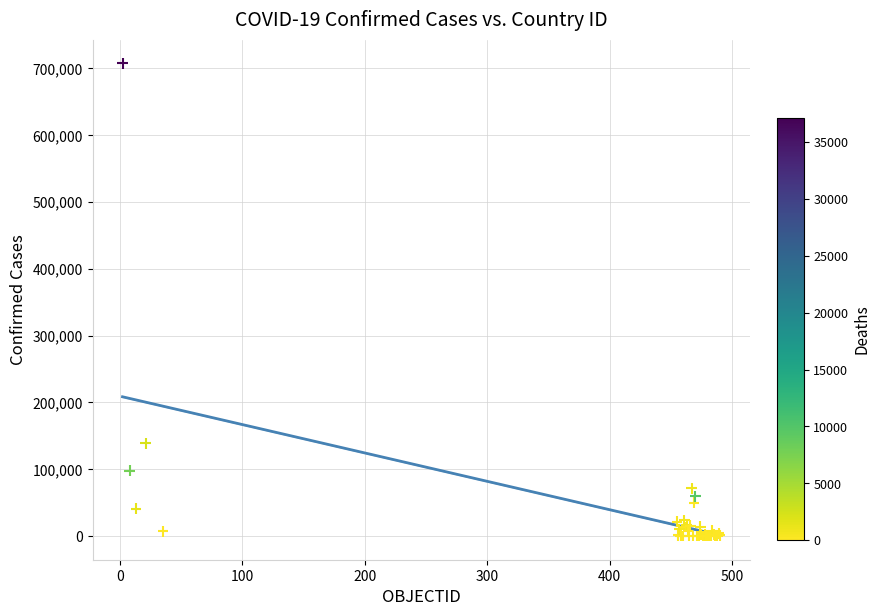

What Y value in the scatter plot is closest to 353715?

138846